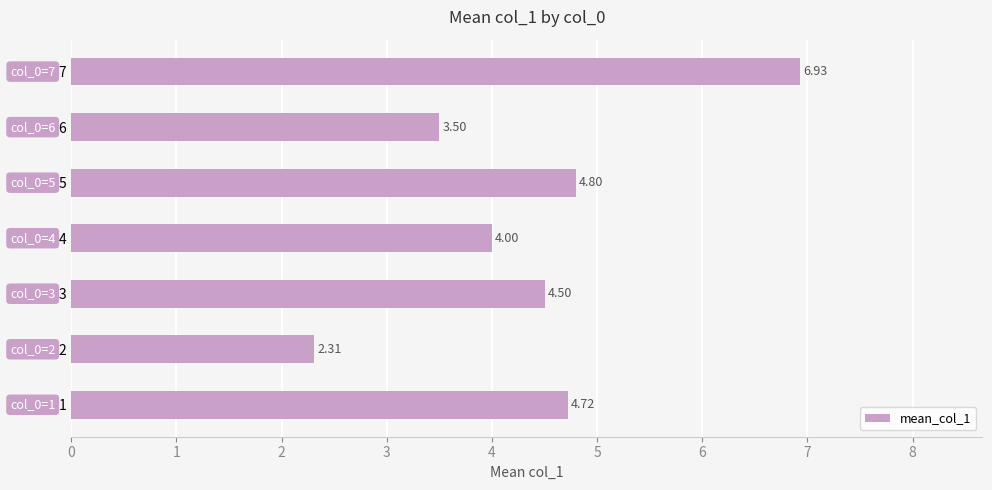

What is the difference between the second highest and second lowest values?

1.3